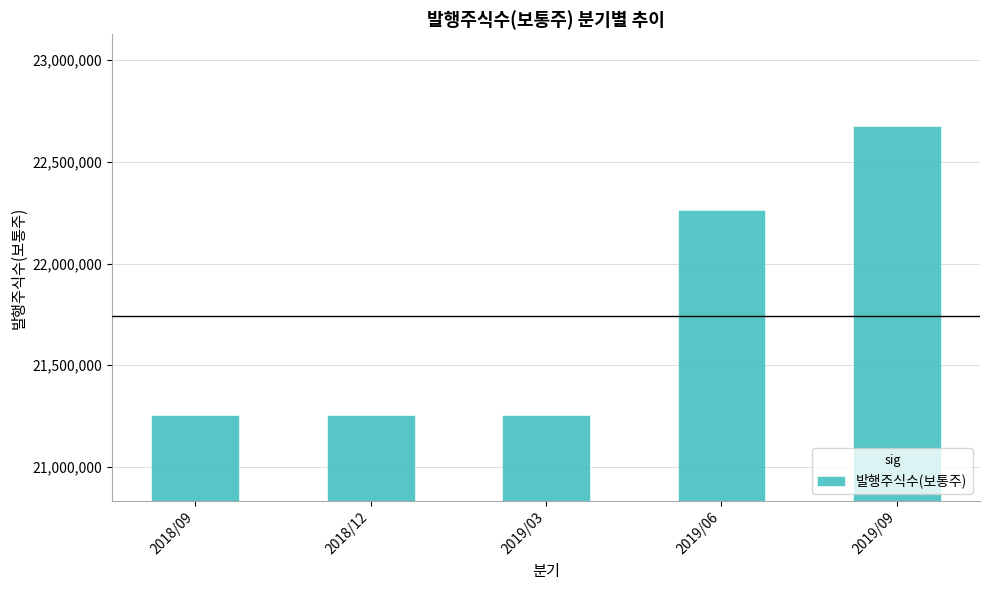

True or false: the data shows 34351953 at 2018/12.

False